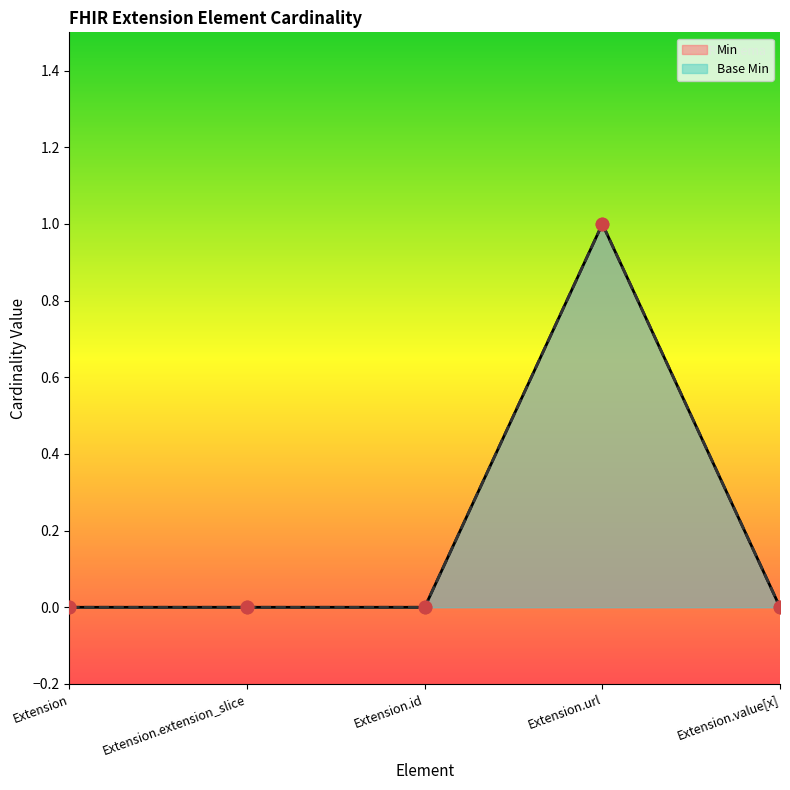

Which series has the widest spread of Y values?

Min